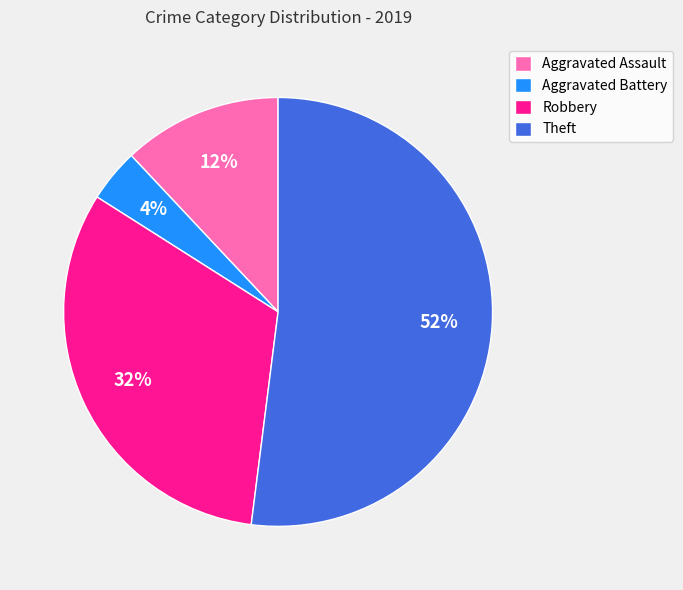

Is it true that Robbery is 32% of the pie?

True